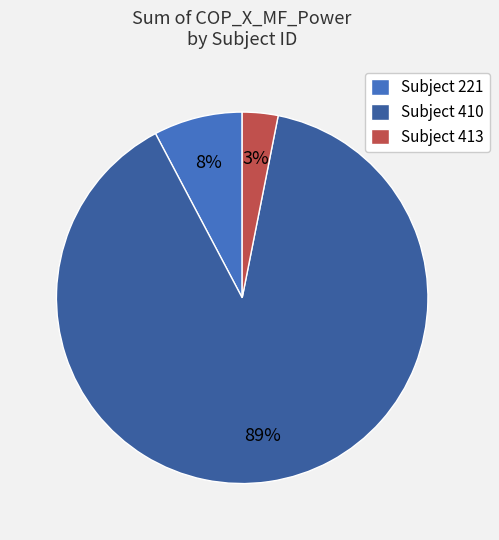

Does Subject 410 account for over 50% of the chart?

Yes